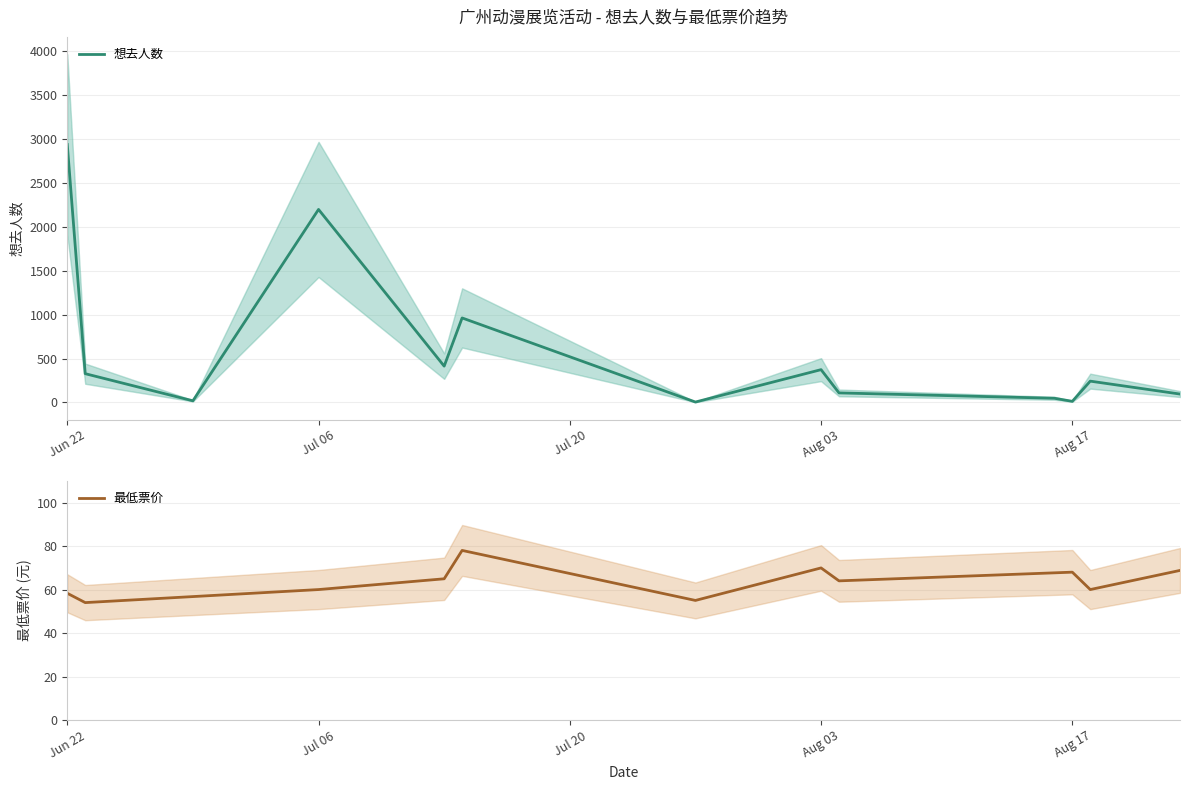

What is the maximum value for 想去人数?

2938